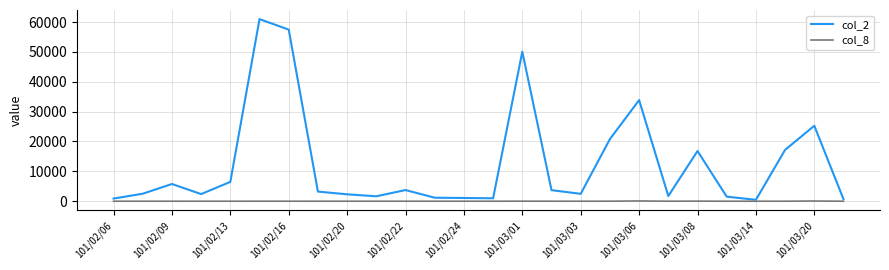

How many series are shown in this chart?

2